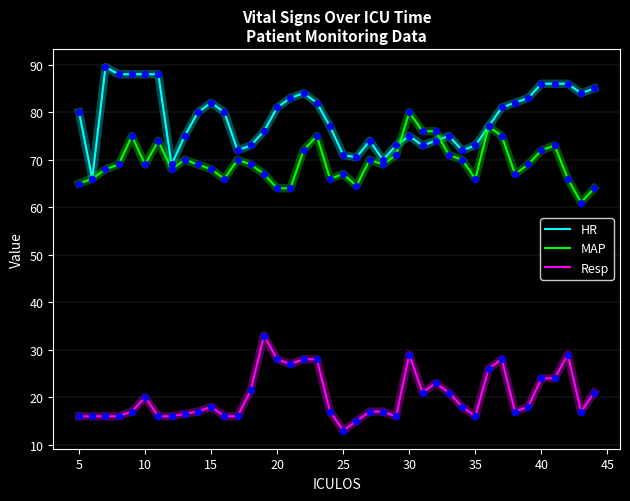

At how many categories does at least one series exceed 34?

40